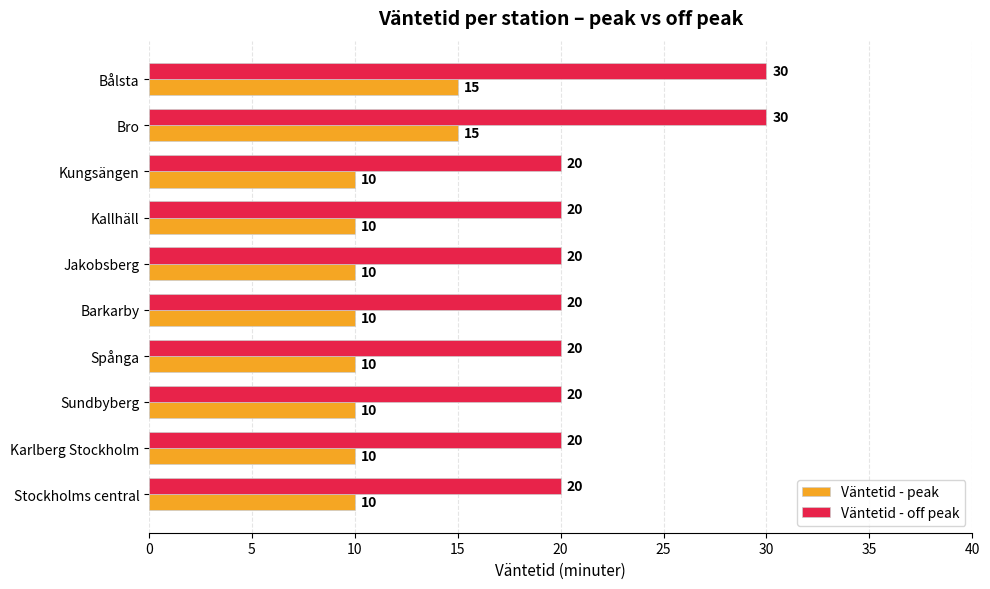

What is the maximum value shown in the chart?

30